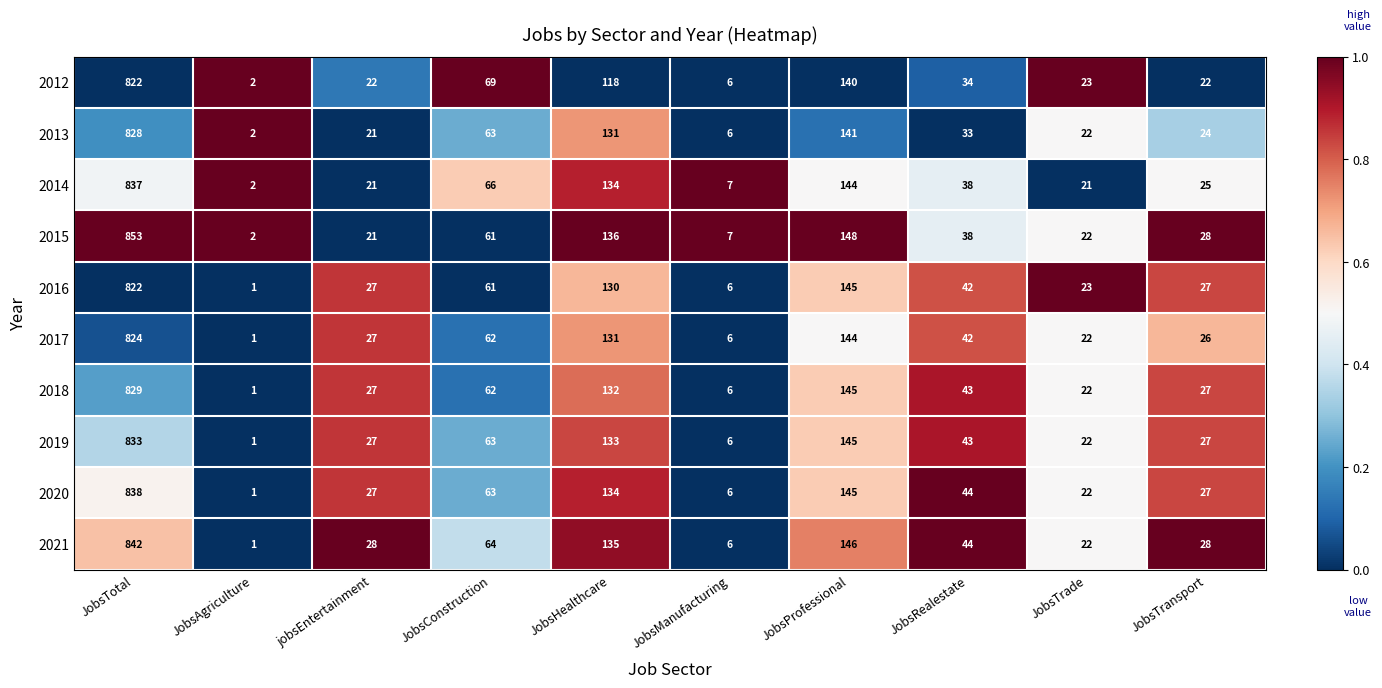

Read the 2015 value at JobsProfessional, to the nearest 10.

150